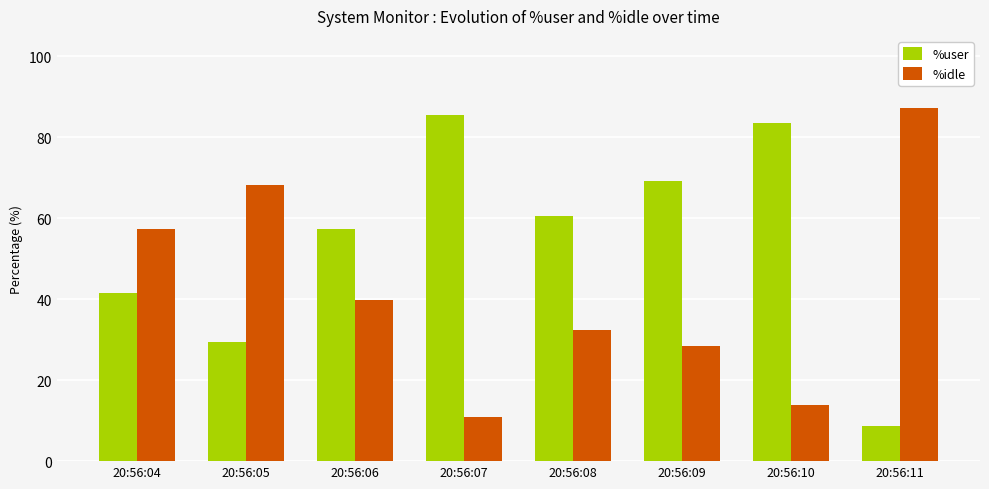

Rank the series by their average value, from highest to lowest.

%user, %idle